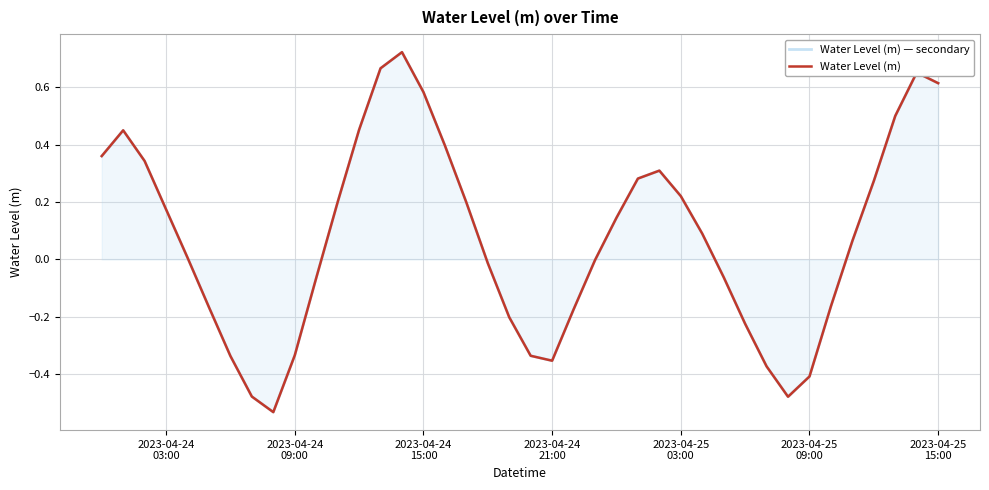

True or false: Water Level (m) — secondary has more than 0 interior local peaks.

True